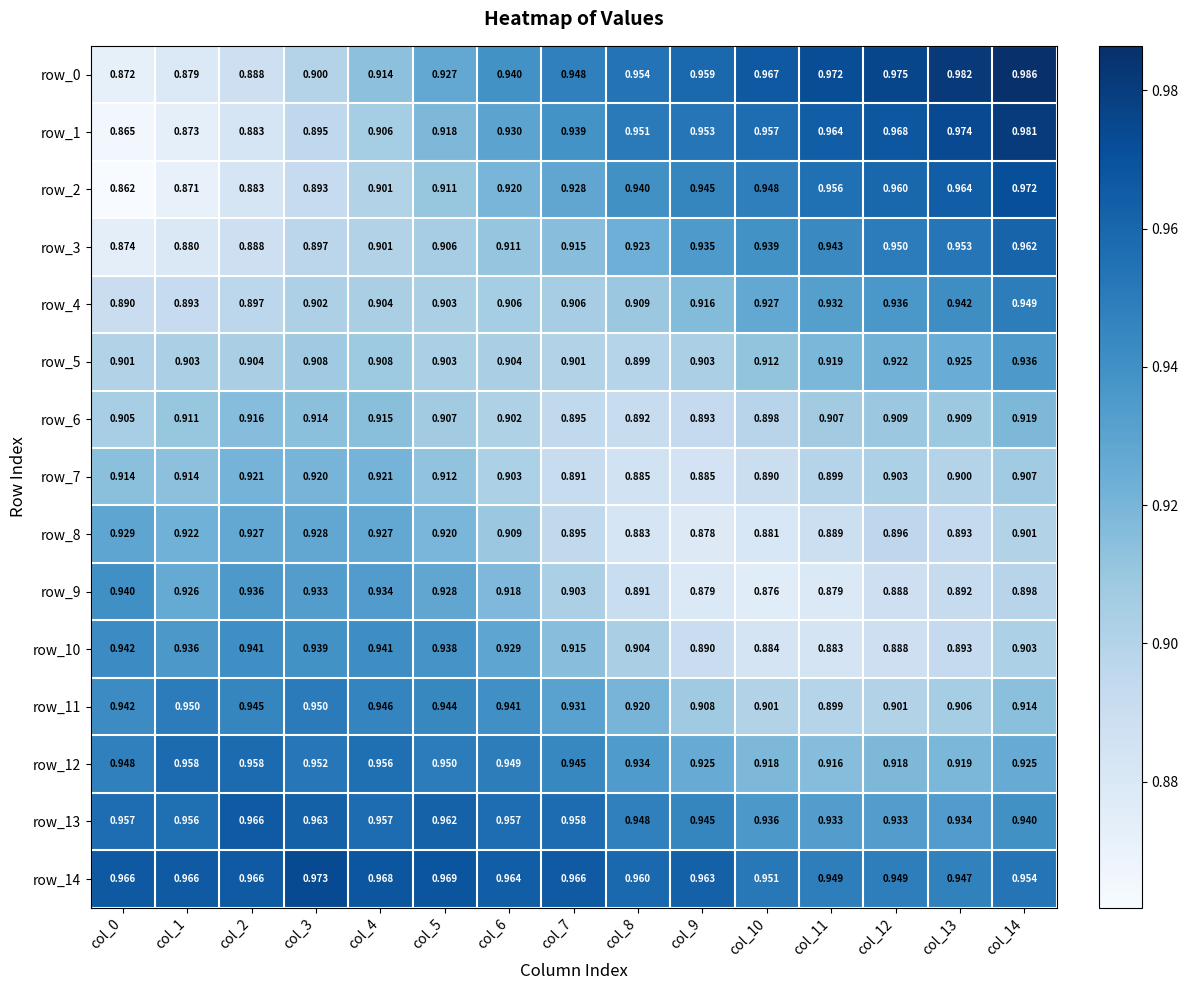

Is the value of row_1 at col_7 greater than the value of row_7 at col_12?

Yes